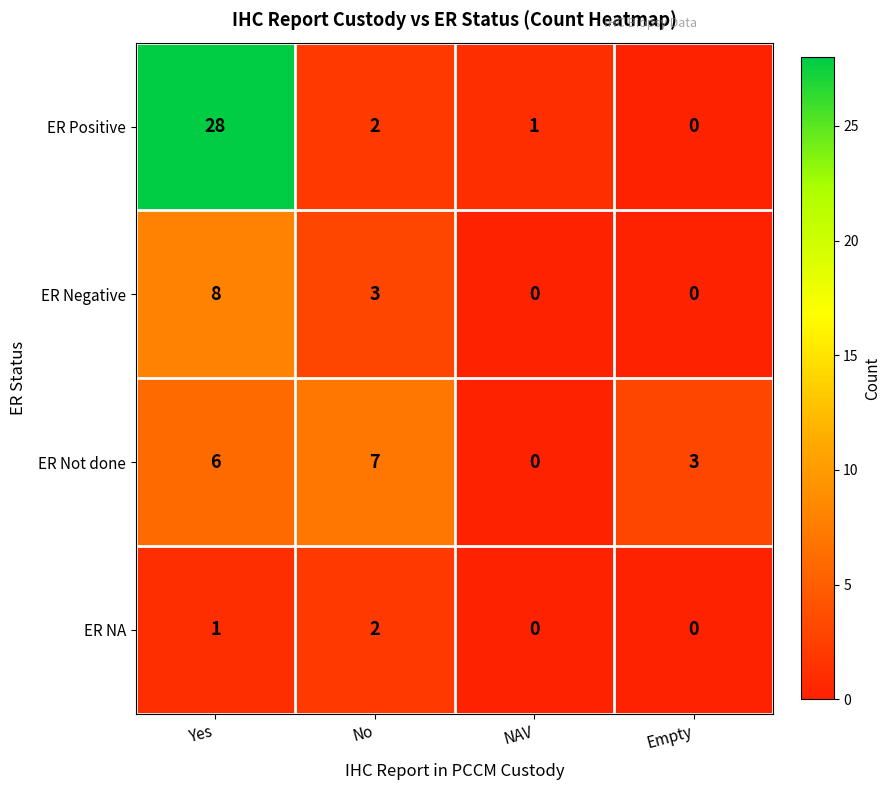

At which category is the sum across all series the highest?

Yes